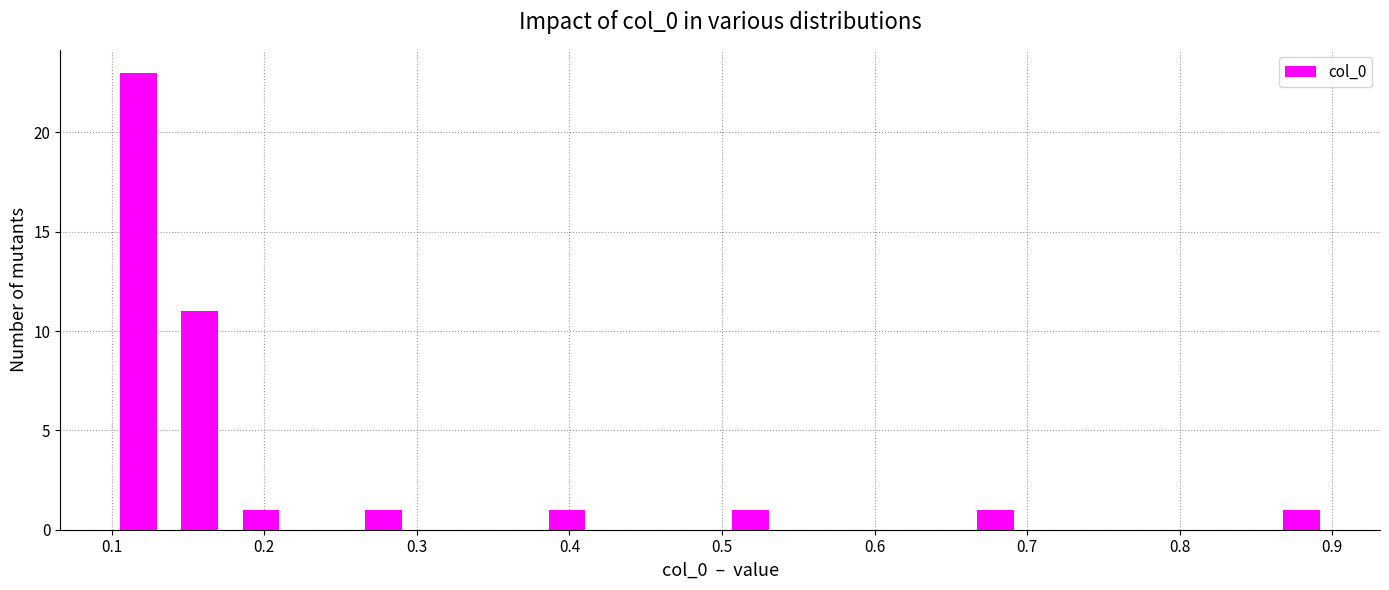

Reading left to right, transcribe this chart: for each bar, give the range it covers on the x-axis and its height. Neither the bar edges nor the heights are printed on the chart, so give them approximately, as read against the axes.

0.10 to 0.14: 23
0.14 to 0.18: 11
0.18 to 0.22: 1
0.22 to 0.26: 0
0.26 to 0.30: 1
0.30 to 0.34: 0
0.34 to 0.38: 0
0.38 to 0.42: 1
0.42 to 0.46: 0
0.46 to 0.50: 0
0.50 to 0.54: 1
0.54 to 0.58: 0
0.58 to 0.62: 0
0.62 to 0.66: 0
0.66 to 0.70: 1
0.70 to 0.74: 0
0.74 to 0.78: 0
0.78 to 0.82: 0
0.82 to 0.86: 0
0.86 to 0.90: 1